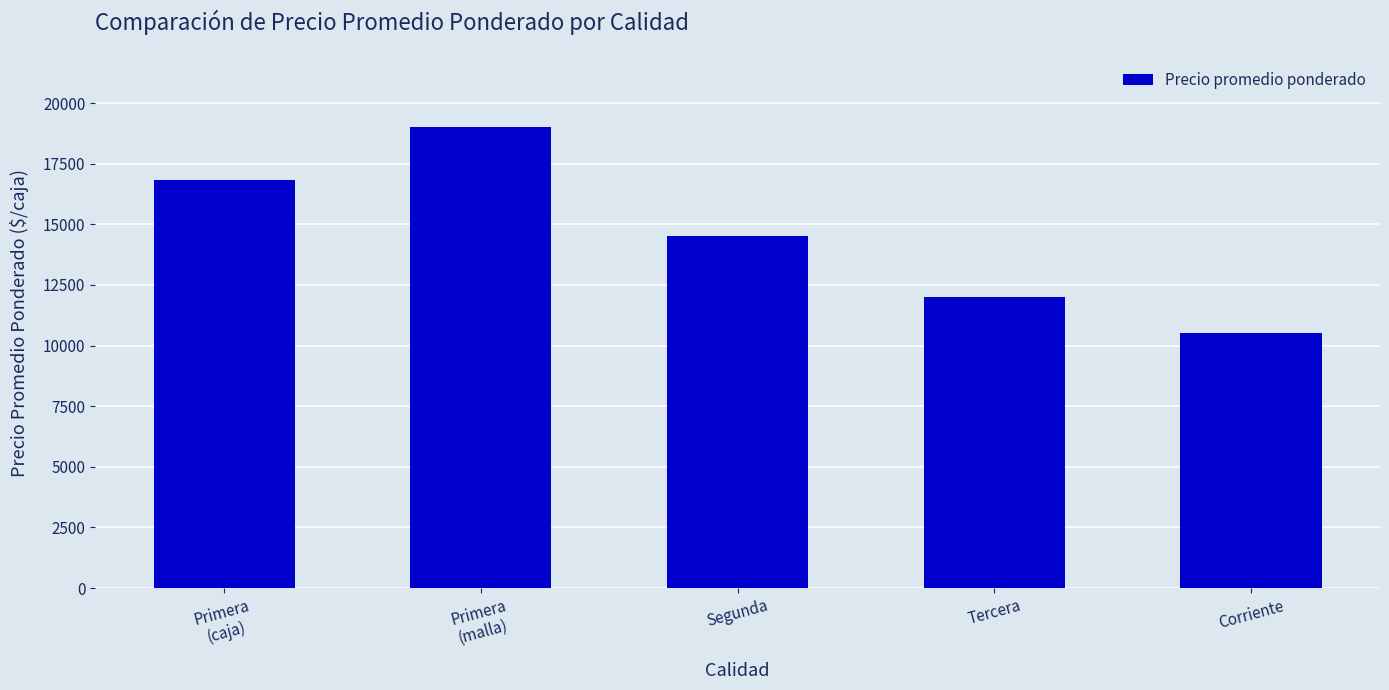

The chart shows a value of 17821 at Corriente. True or false?

False